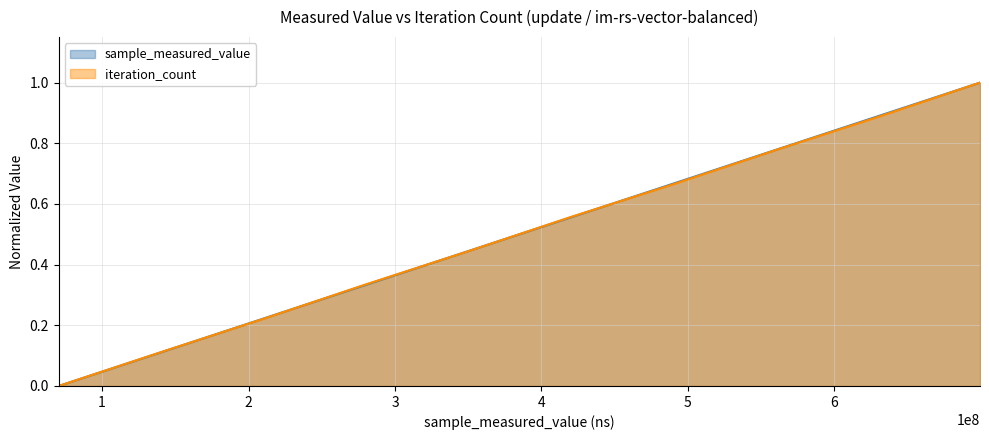

Reading left to right, list all the values displayed in this chart.

sample_measured_value: 0.0	0.1	0.2	0.3	0.4	0.6	0.7	0.8	0.9	1.0
iteration_count: 0.0	0.1	0.2	0.3	0.4	0.6	0.7	0.8	0.9	1.0